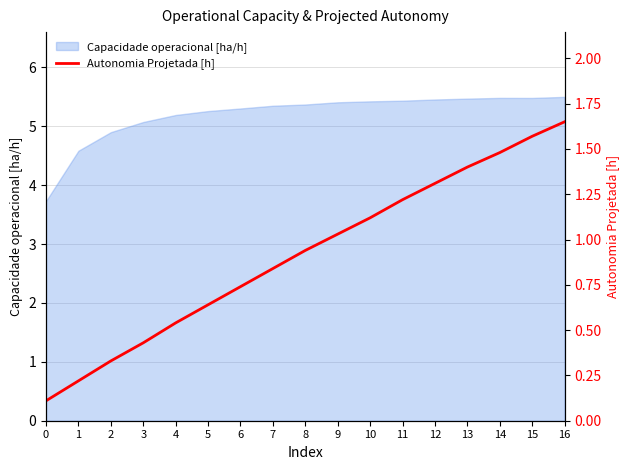

True or false: Capacidade operacional [ha/h] has a value of 5.3 at 7.

True